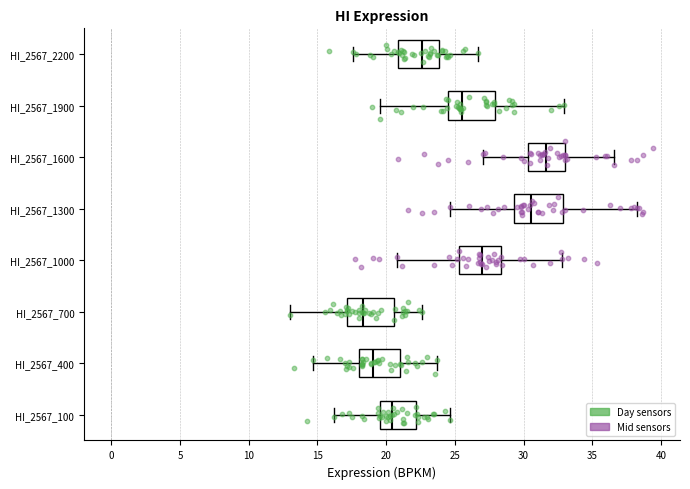

Which box's median line is the furthest to the right?

HI_2567_1600